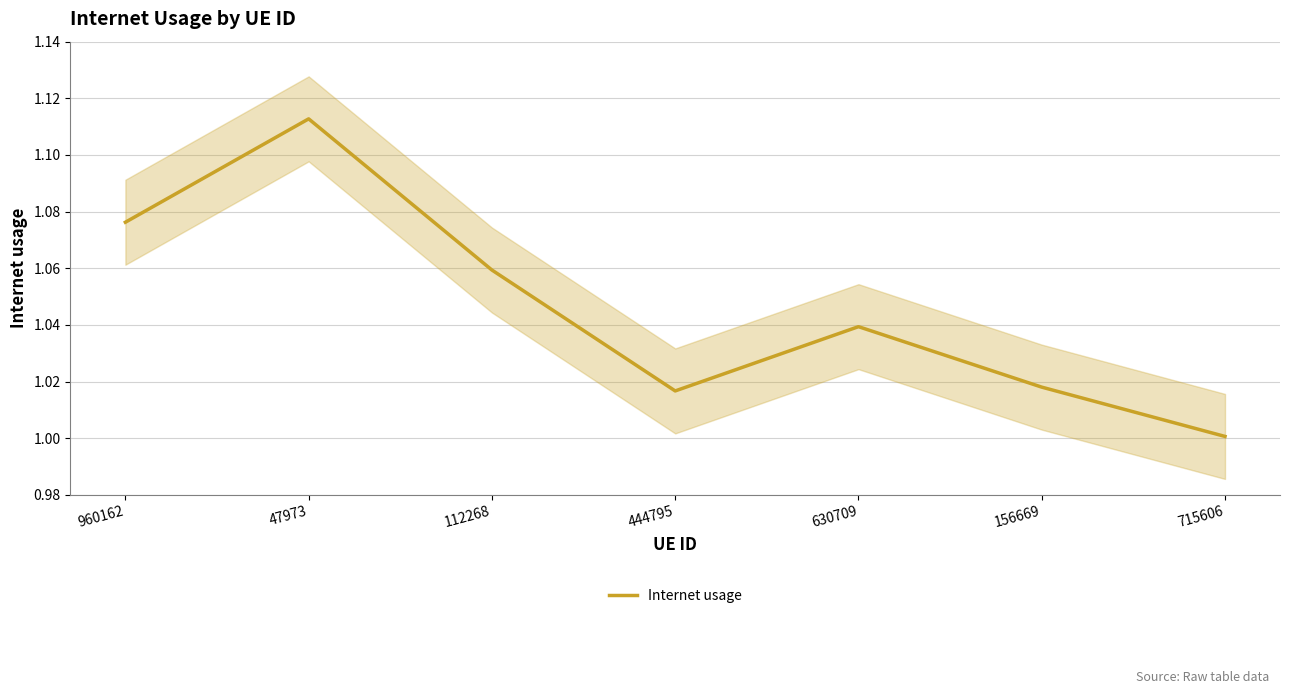

Rank the categories by value from lowest to highest.

715606, 444795, 156669, 630709, 112268, 960162, 47973